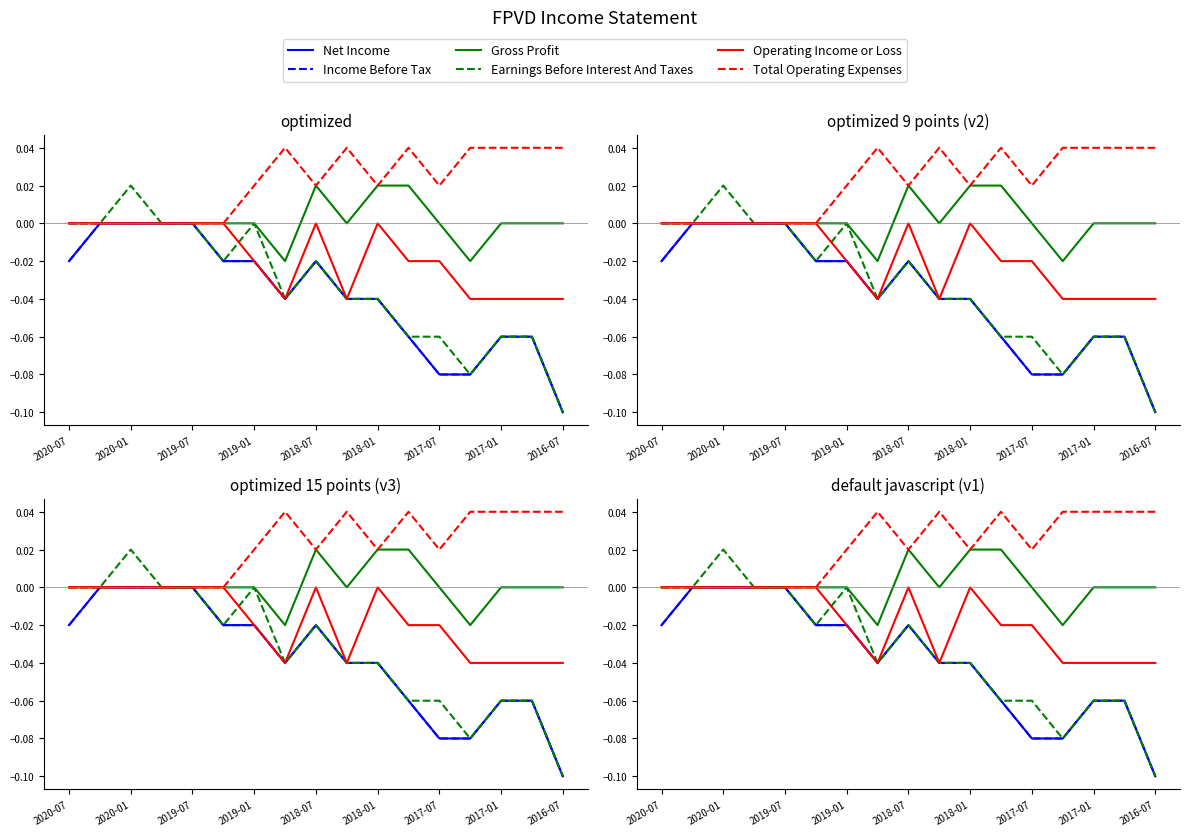

True or false: Operating Income or Loss has more than 0 points higher than both neighbors.

True